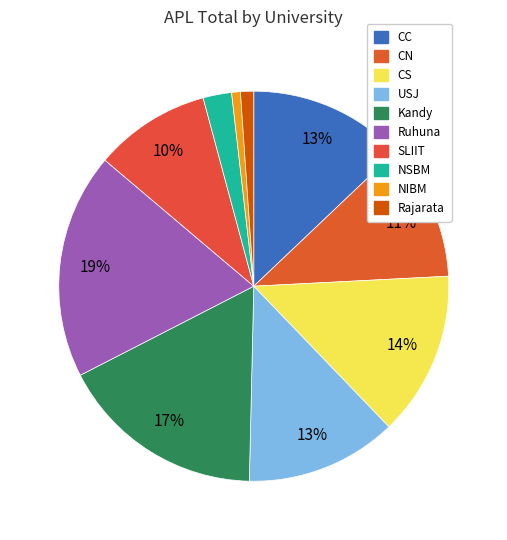

Which slice is the largest?

Ruhuna